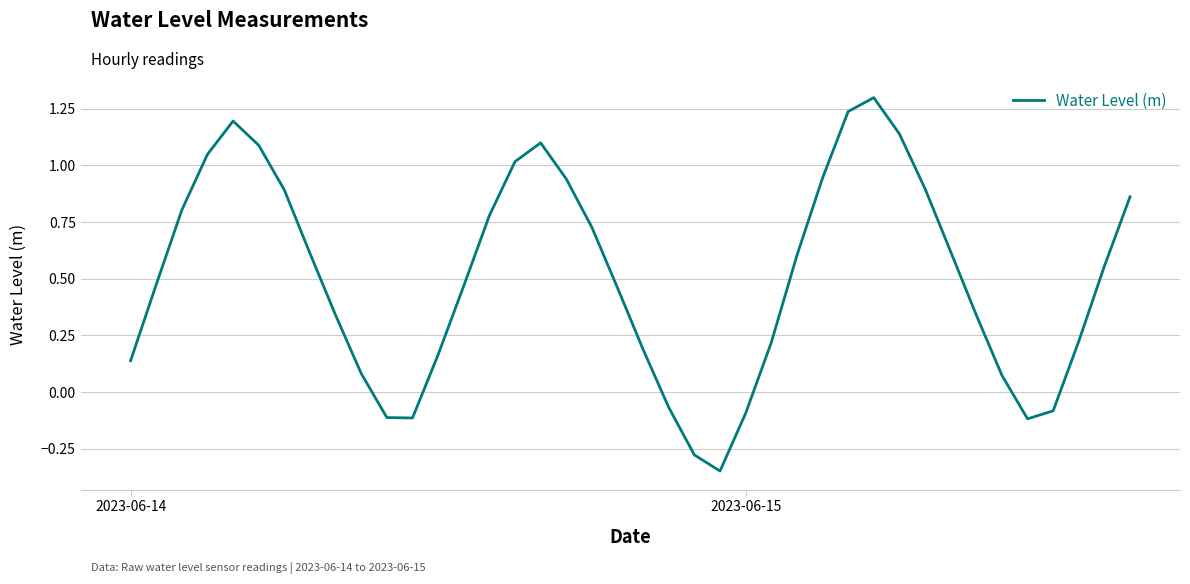

How many negative values are there?

8